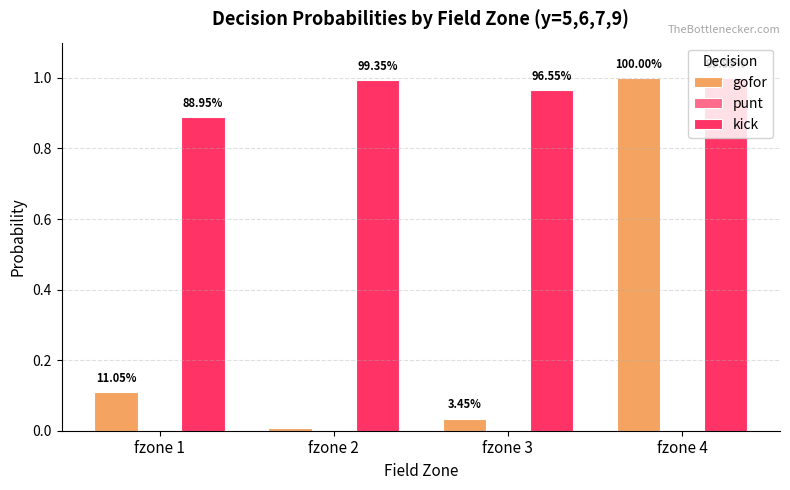

True or false: punt has a value of 0.0 at fzone 2.

False